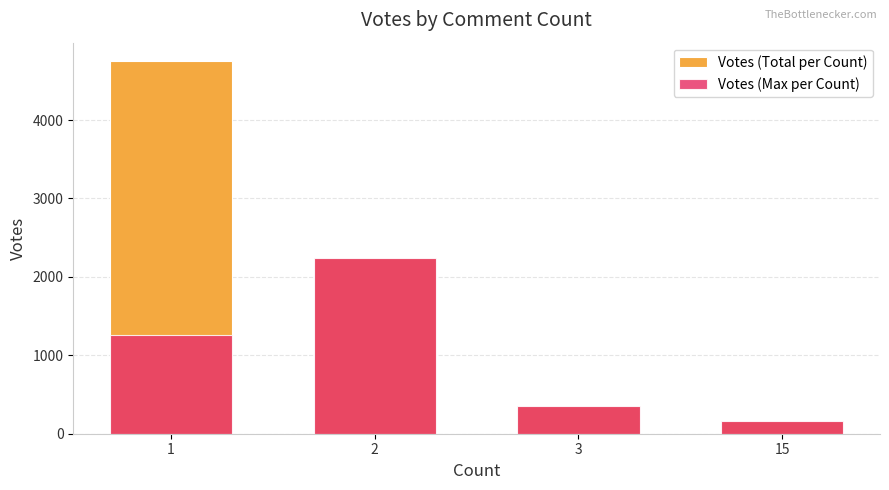

List the series in order of their peak value, highest first.

Votes (Total per Count), Votes (Max per Count)